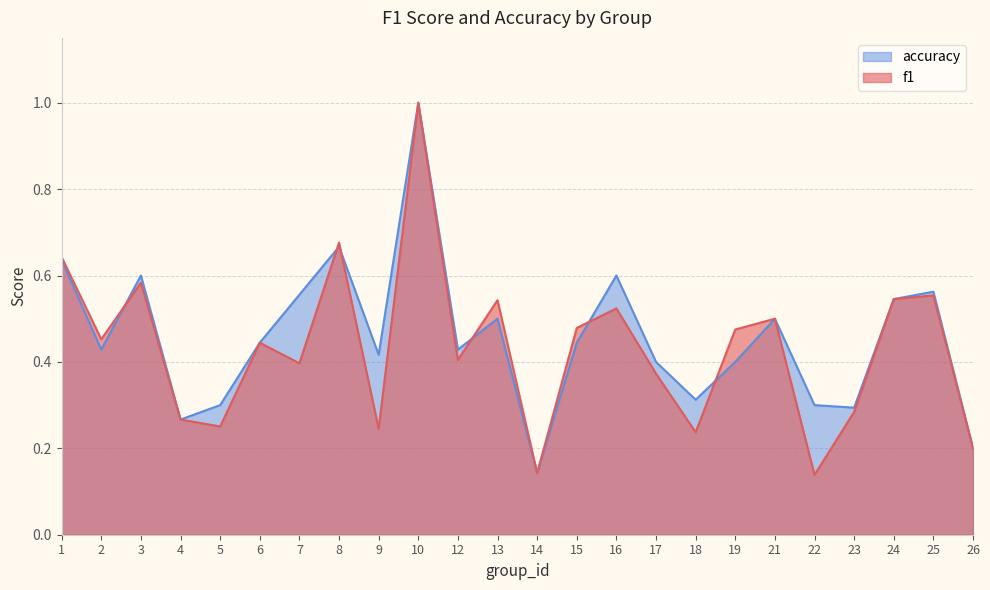

Rank the series at 22 from lowest to highest value.

f1, accuracy